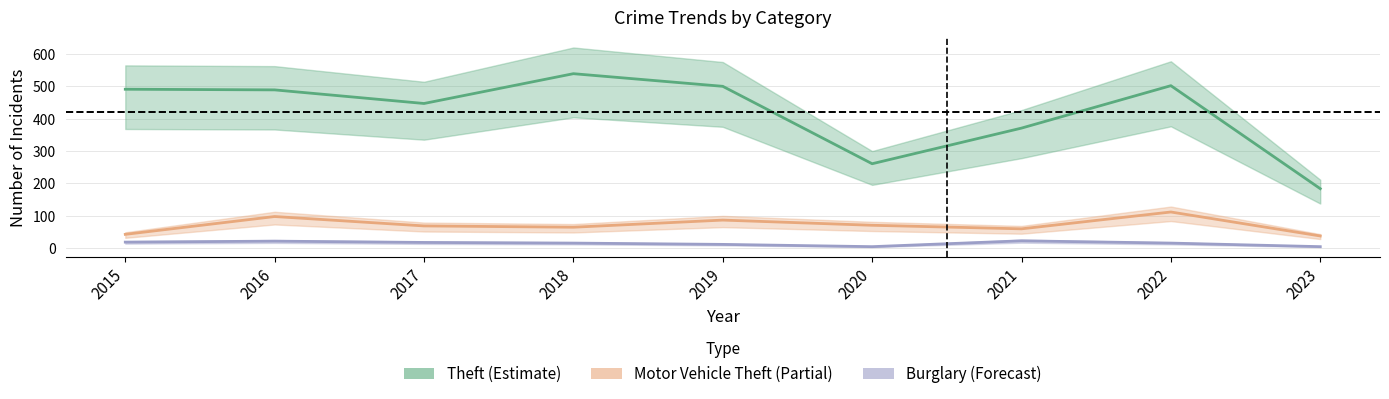

How many values in the Theft series are below 489?

4